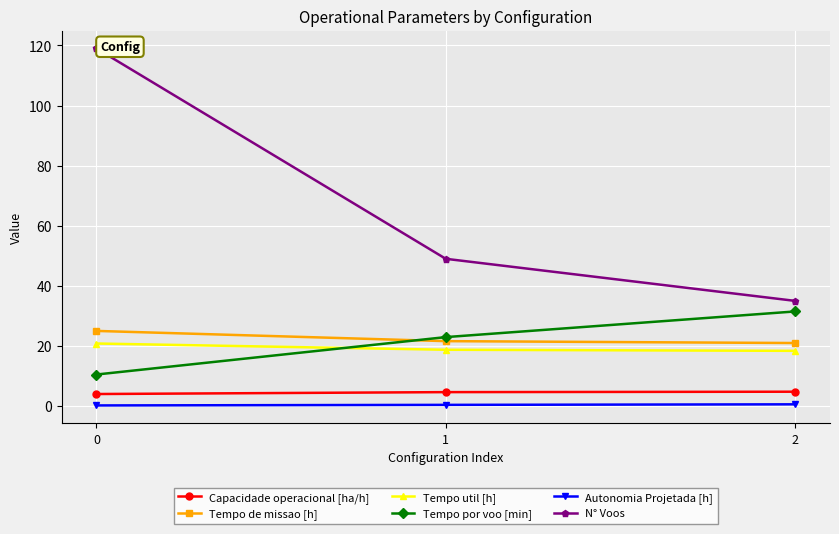

What is the value of the Tempo de missao [h] point at the 3rd from the left?

21.0